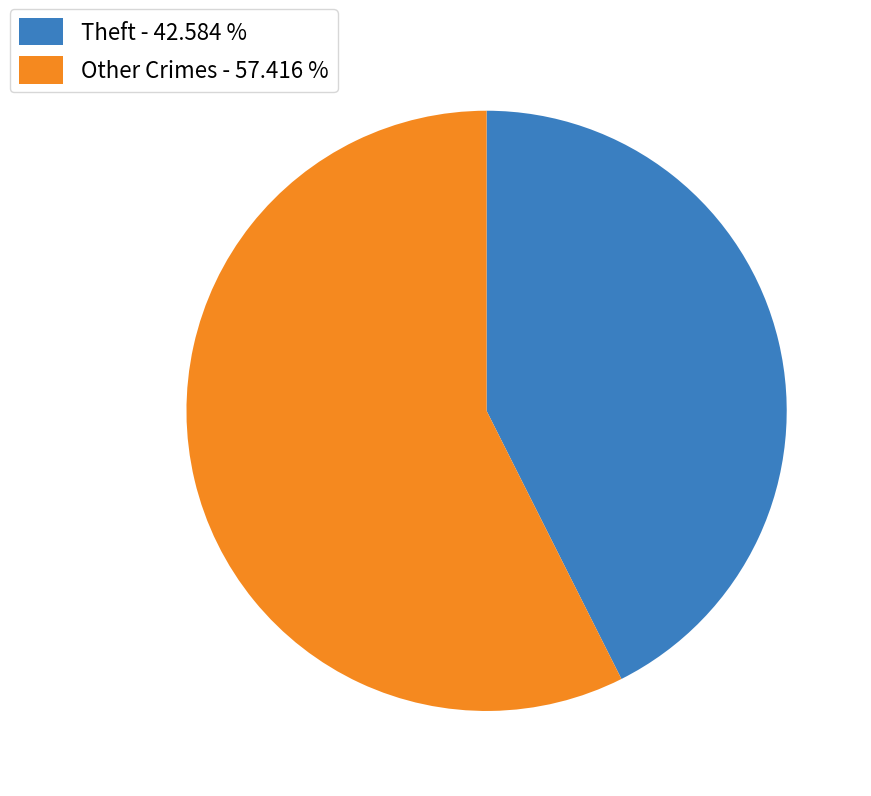

How many slices are in this pie chart?

2